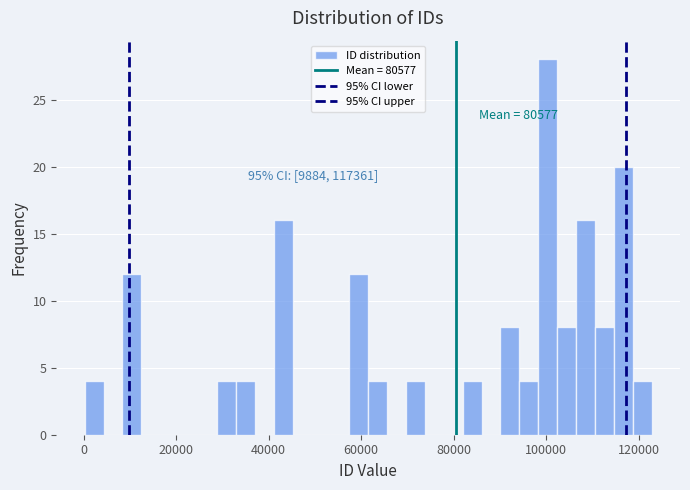

Read against the x-axis, roughly where is the centre of the tallest bar?

100000